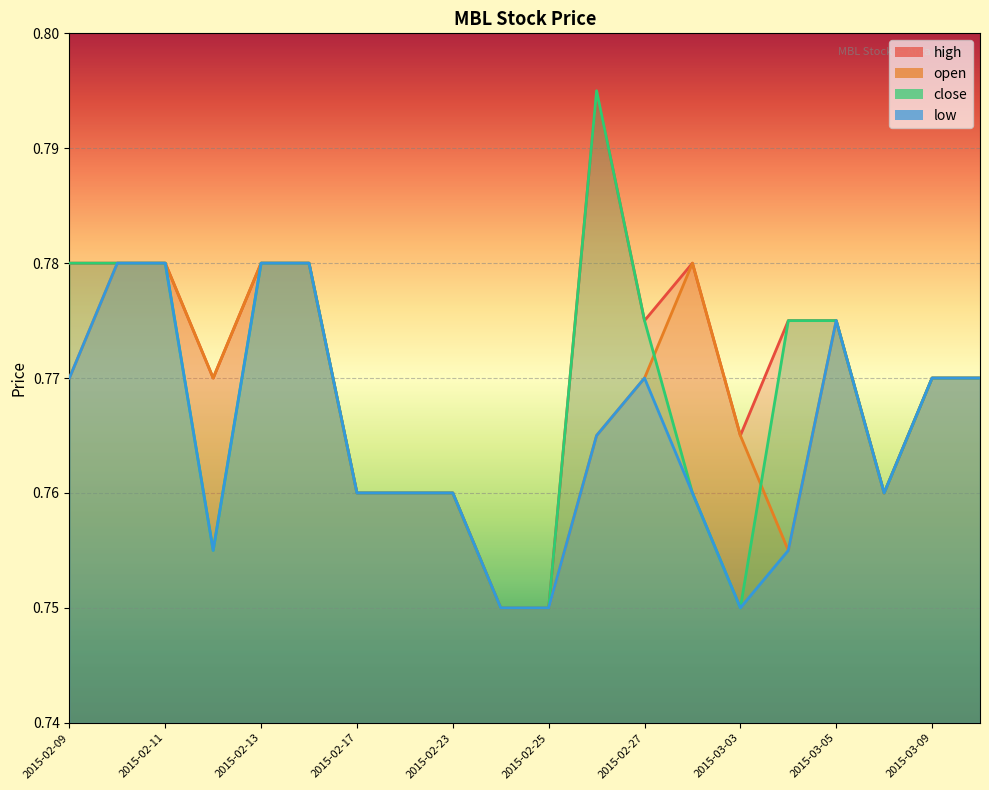

The open series shows 0.8 at 2015-03-03. True or false?

True